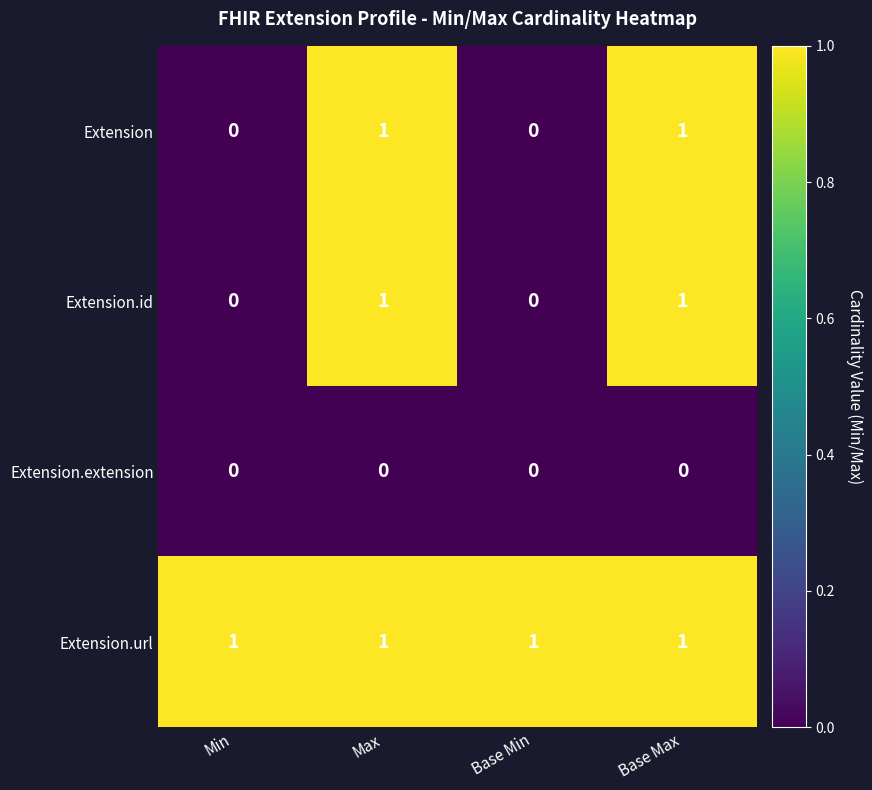

What is the total value across all series at Min?

1